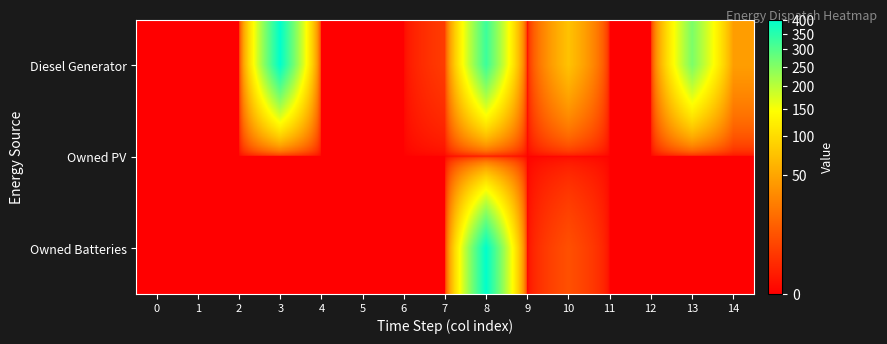

Which series has the largest range (max minus min)?

Diesel Generator